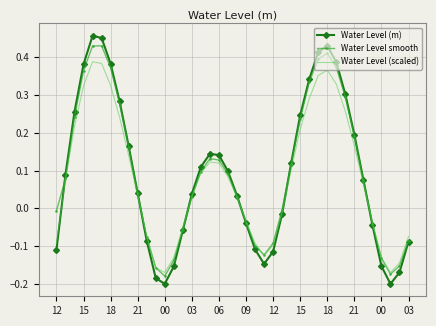

After their last crossing, which series has the higher values: Water Level (m) or Water Level smooth?

Water Level smooth